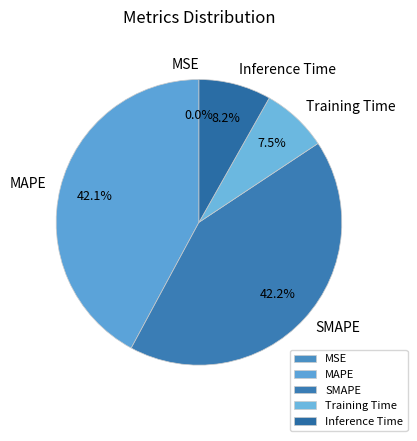

Does Training Time represent more than half of the total?

No